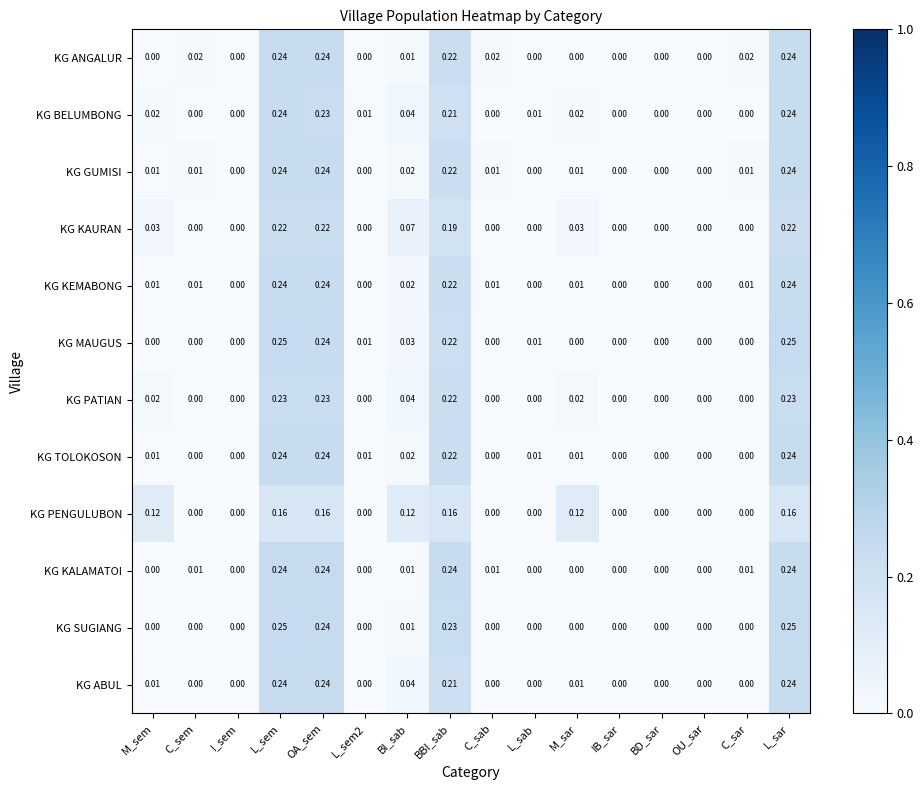

Which series has the largest total across all categories?

KG BELUMBONG